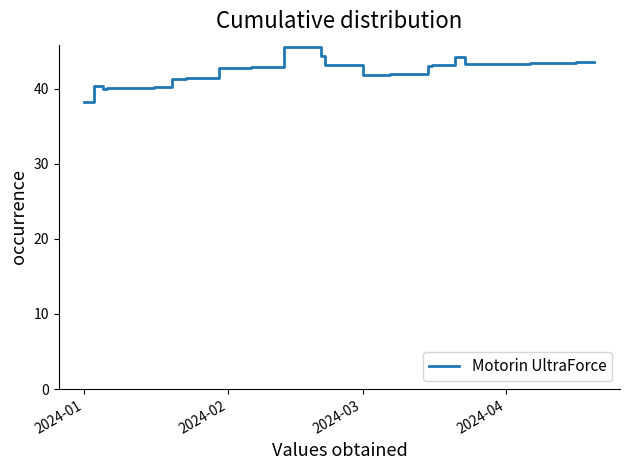

What is the smallest value displayed?

38.2